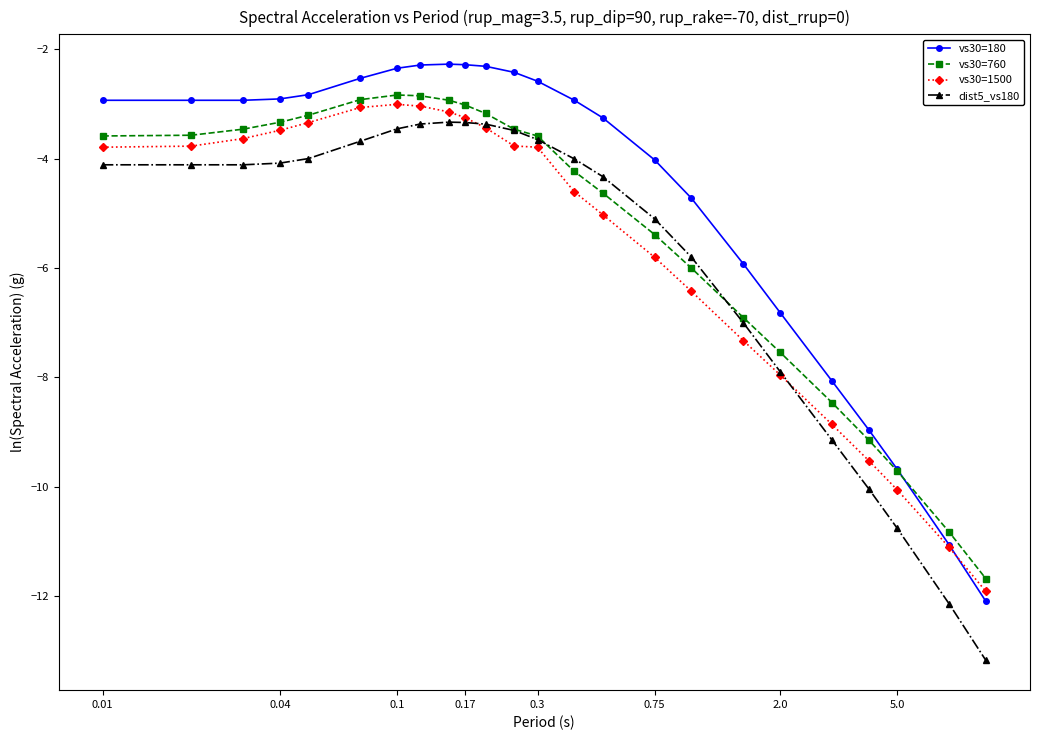

True or false: dist5_vs180 and vs30=180 intersect in this chart.

False